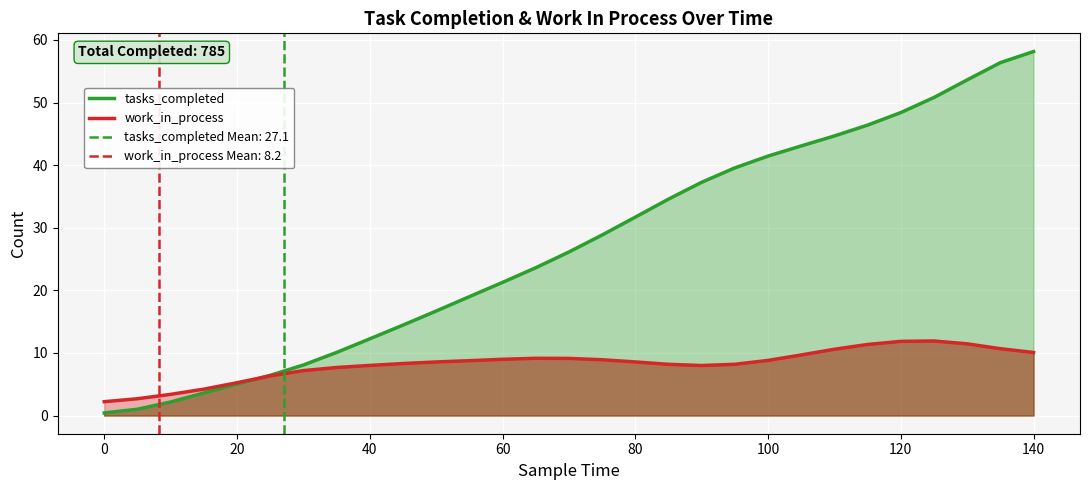

Is it true that tasks_completed equals 41.4 at 100?

True